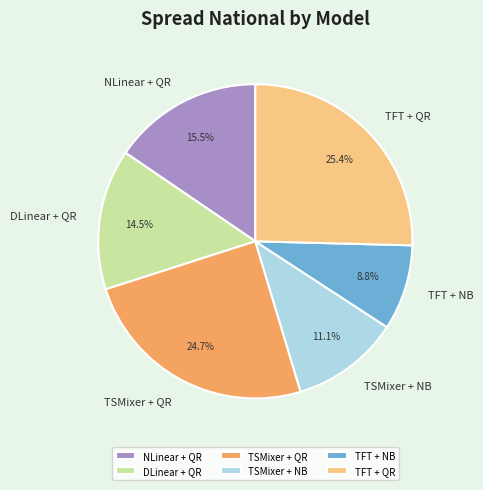

Which category has the smallest portion of the pie?

TFT + NB